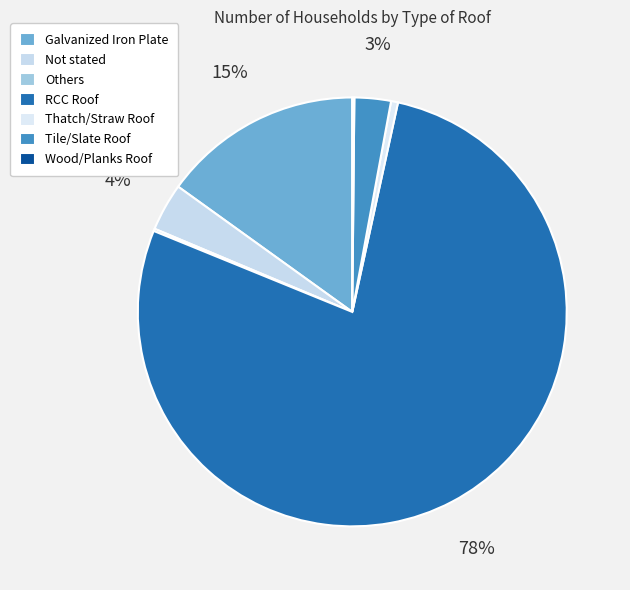

Count the number of slices in the pie.

7